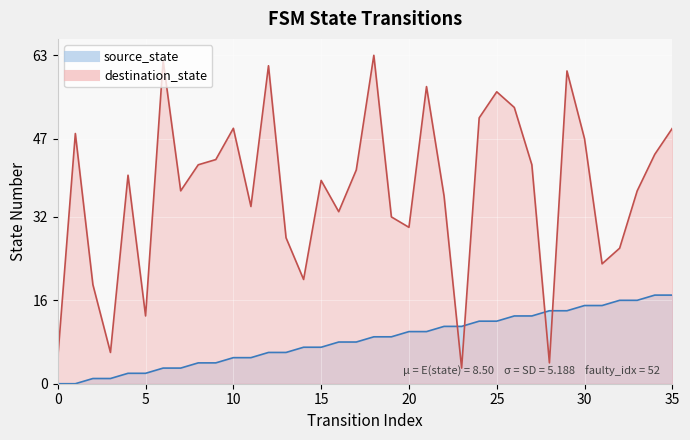

Which category has the highest value in the source_state series?

34